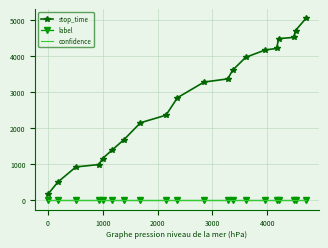

How many values in the stop_time series are below 3279?

10